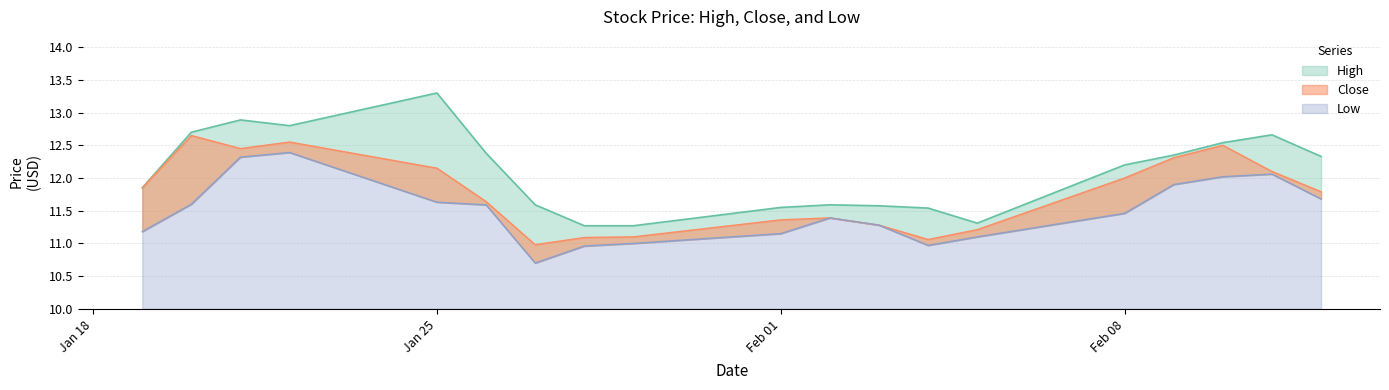

True or false: Low and Close intersect in this chart.

False